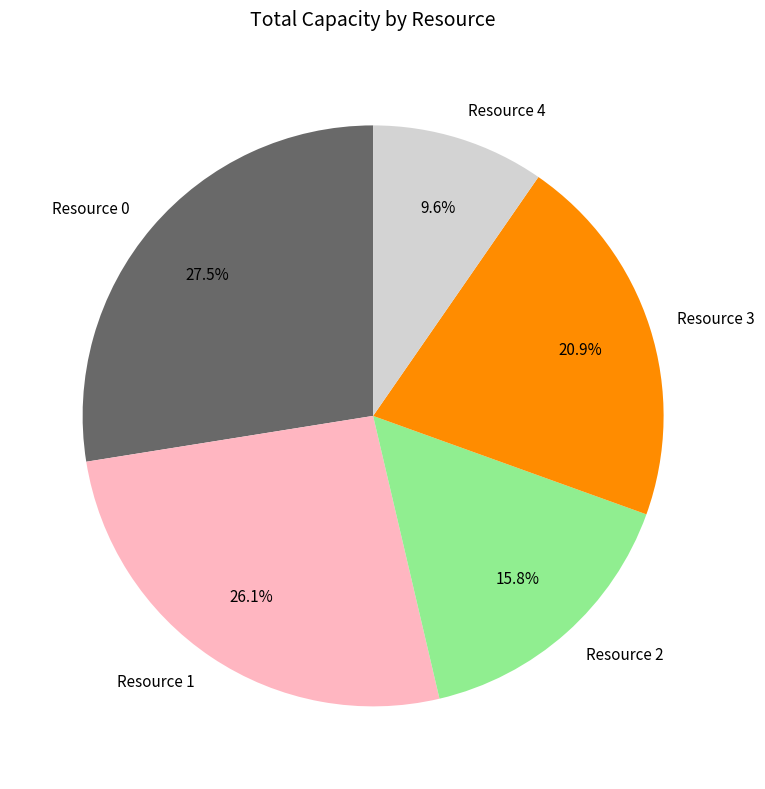

Does any single category account for the majority?

No